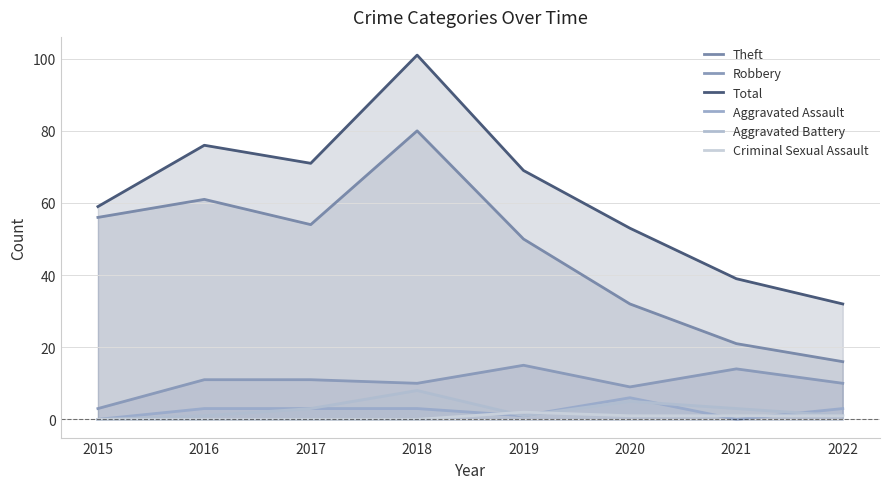

How many lines are shown in the chart?

6